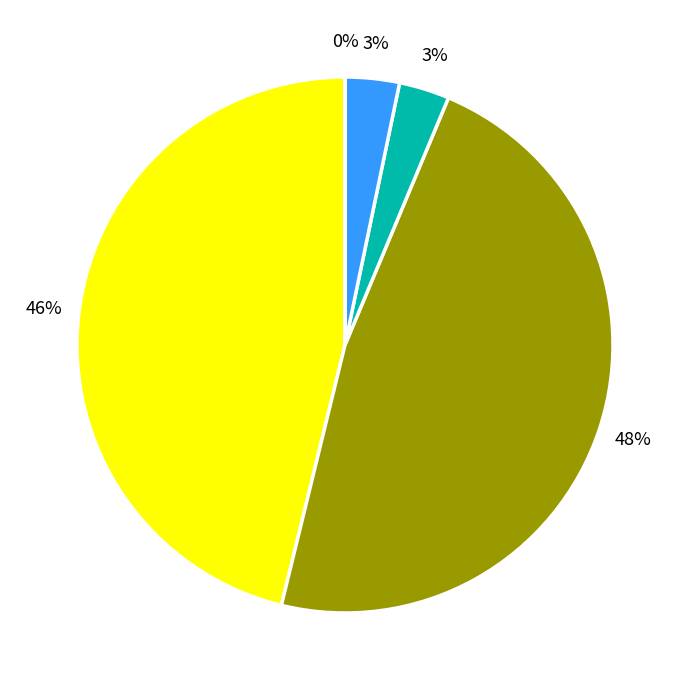

Does any single category account for the majority?

No